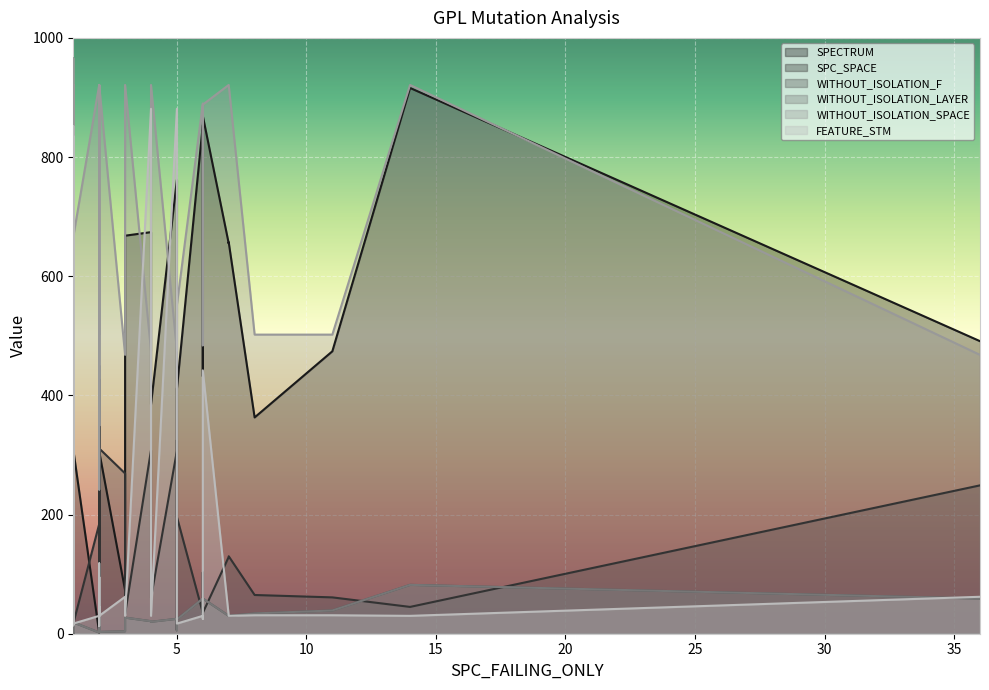

How many values in the FEATURE_STM series exceed 30?

19